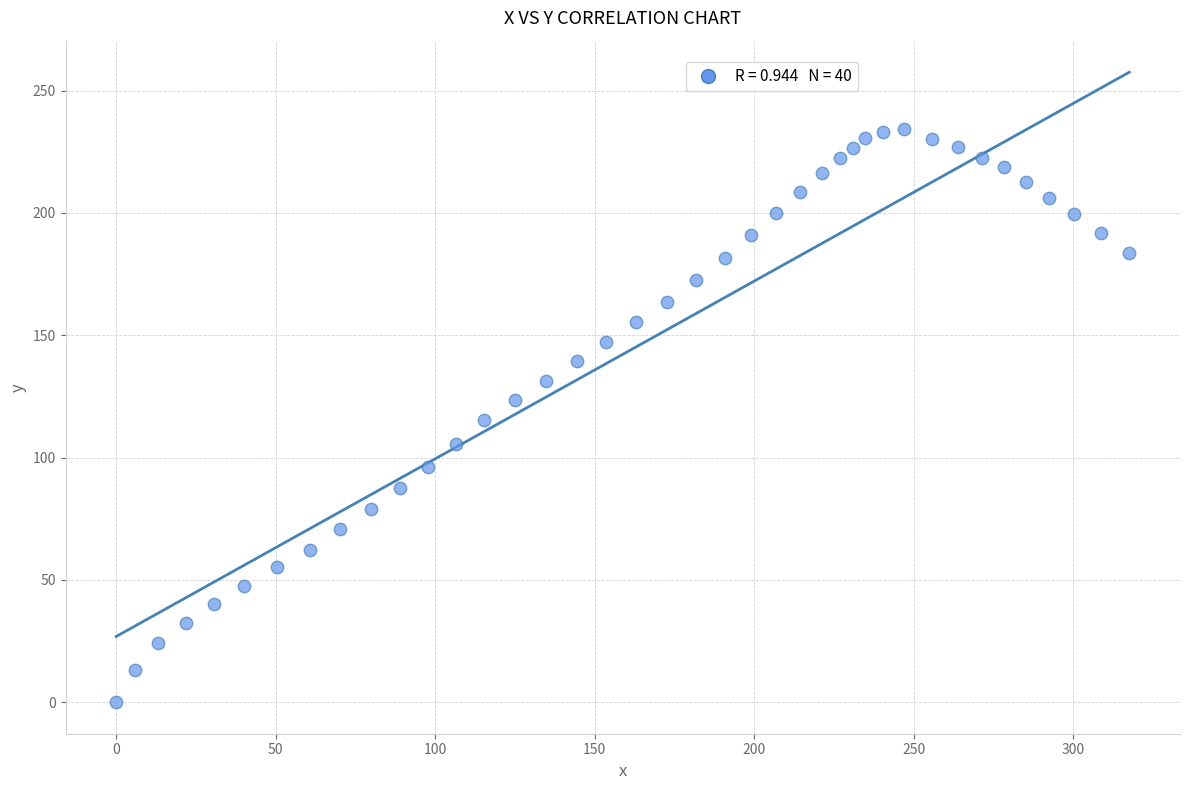

What is the range of Y values (max minus min)?

234.2